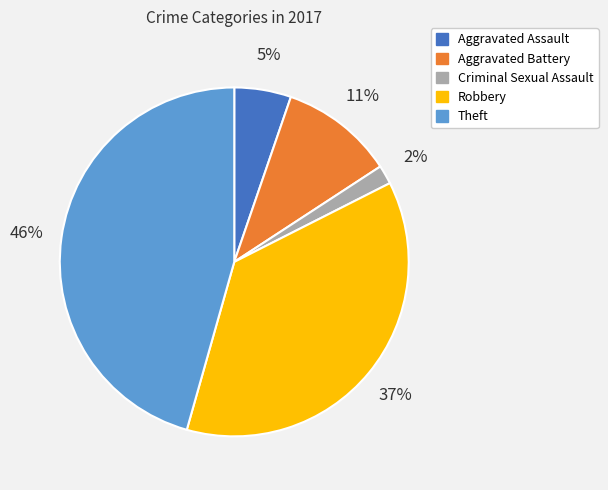

What is the ratio of the value at Aggravated Battery to the value at Robbery?

0.3